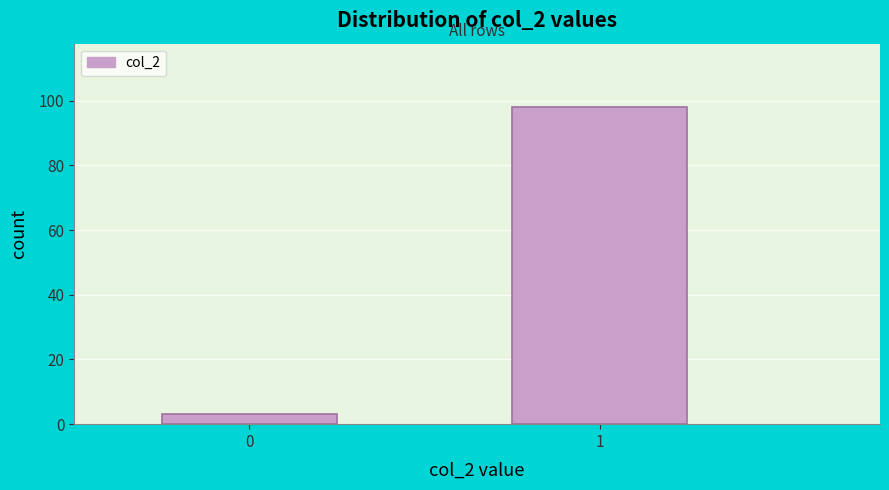

Reading left to right, transcribe all the data shown in this chart.

0=3	1=98